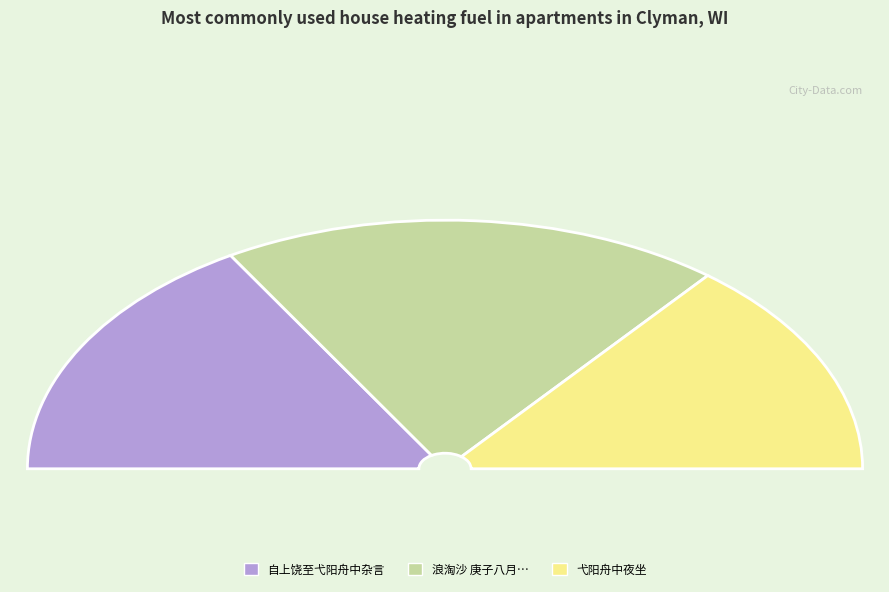

Which category has the biggest portion of the pie?

浪淘沙 庚子八月二十一日，弋阳舟次，寄芗泠七叔父